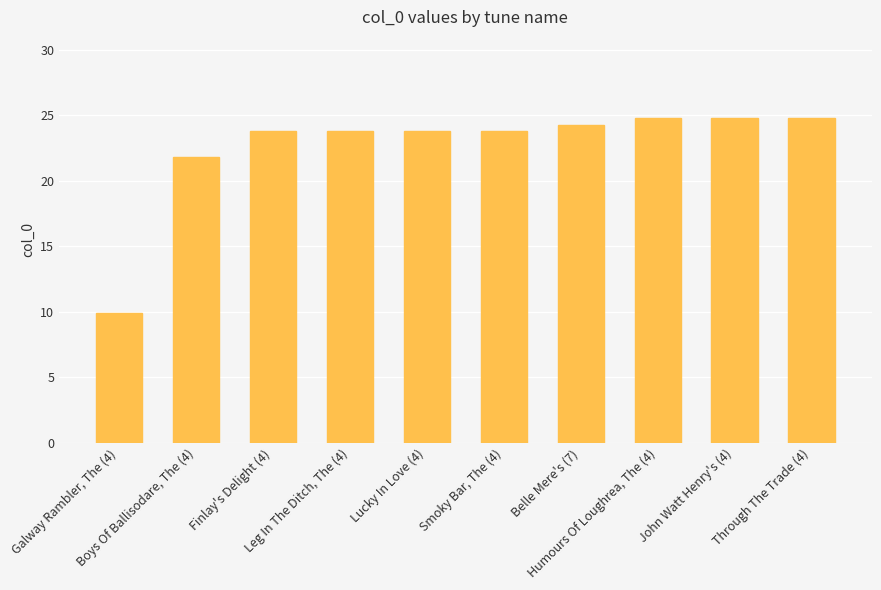

Reading left to right, list all the values displayed in this chart.

Galway Rambler, The (4)=9.9	Boys Of Ballisodare, The (4)=21.8	Finlay's Delight (4)=23.8	Leg In The Ditch, The (4)=23.8	Lucky In Love (4)=23.8	Smoky Bar, The (4)=23.8	Belle Mere's (7)=24.2	Humours Of Loughrea, The (4)=24.8	John Watt Henry's (4)=24.8	Through The Trade (4)=24.8